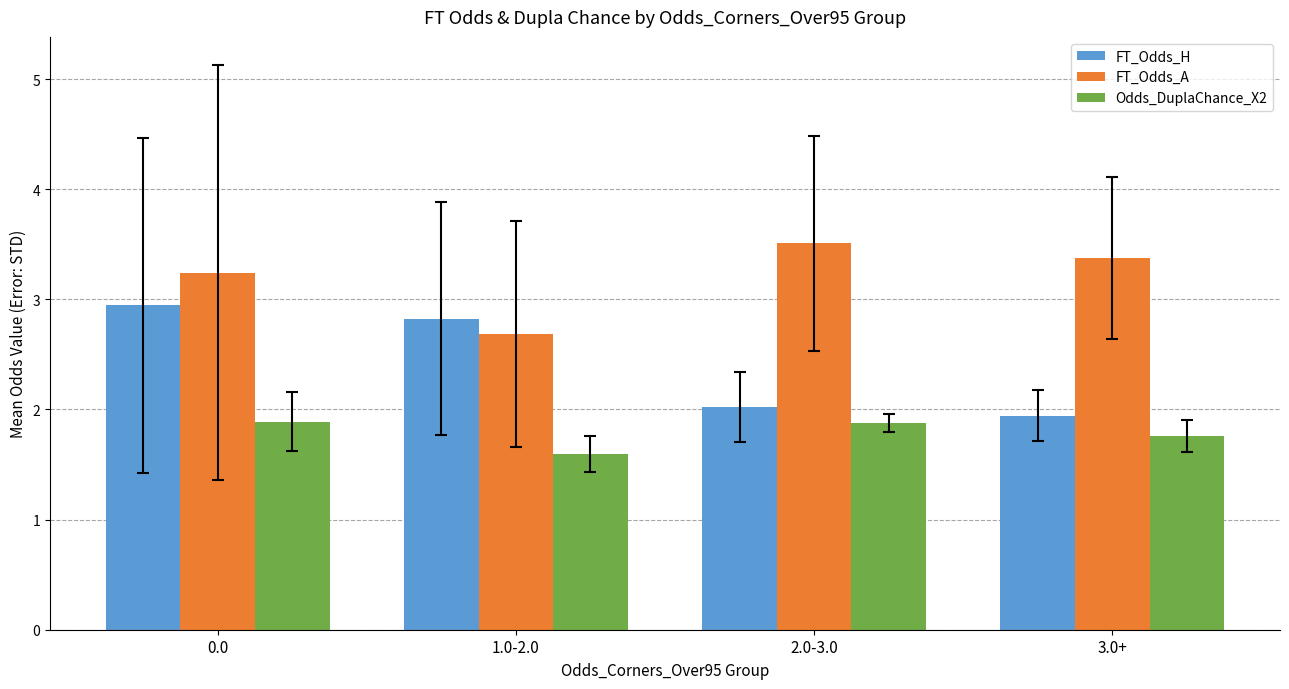

At how many categories does at least one series exceed 3?

3